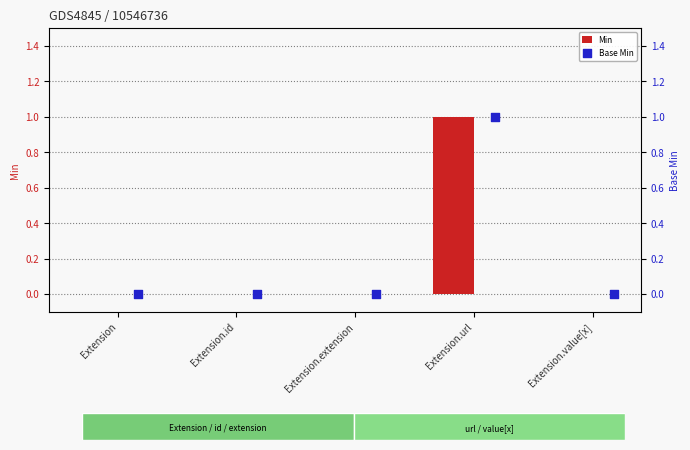

Which series reaches the minimum Y coordinate?

Min